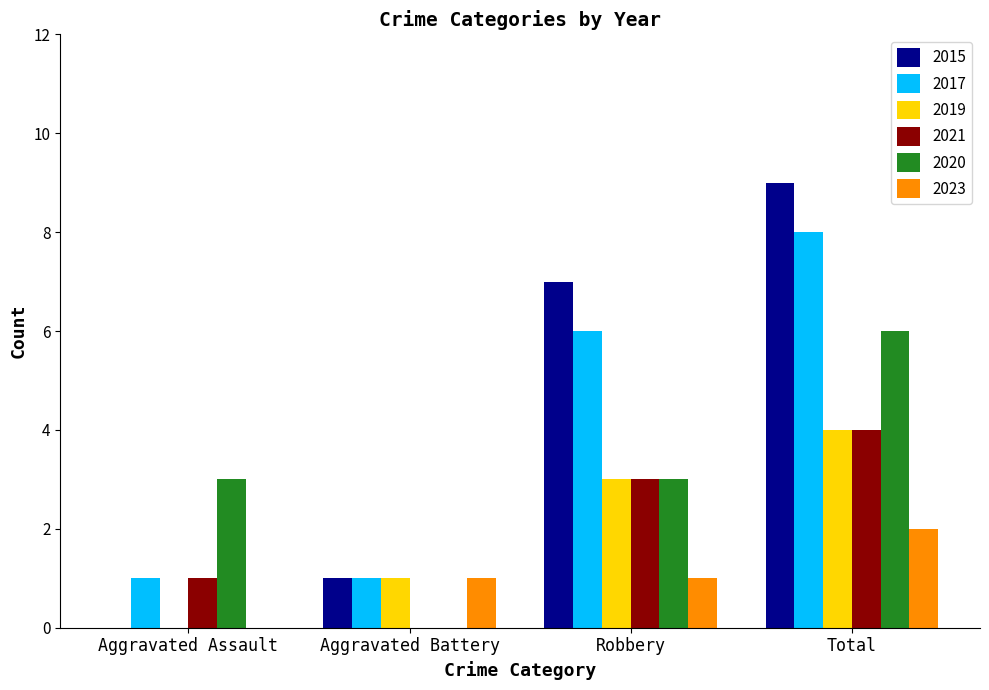

Which series changed the most between Aggravated Assault and Total?

2015